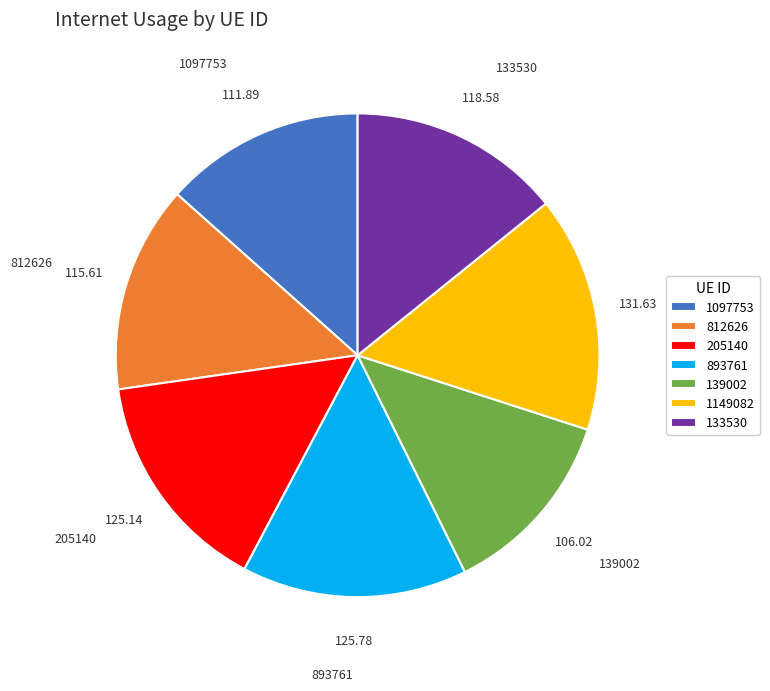

Is it true that 812626 is 14% of the pie?

True